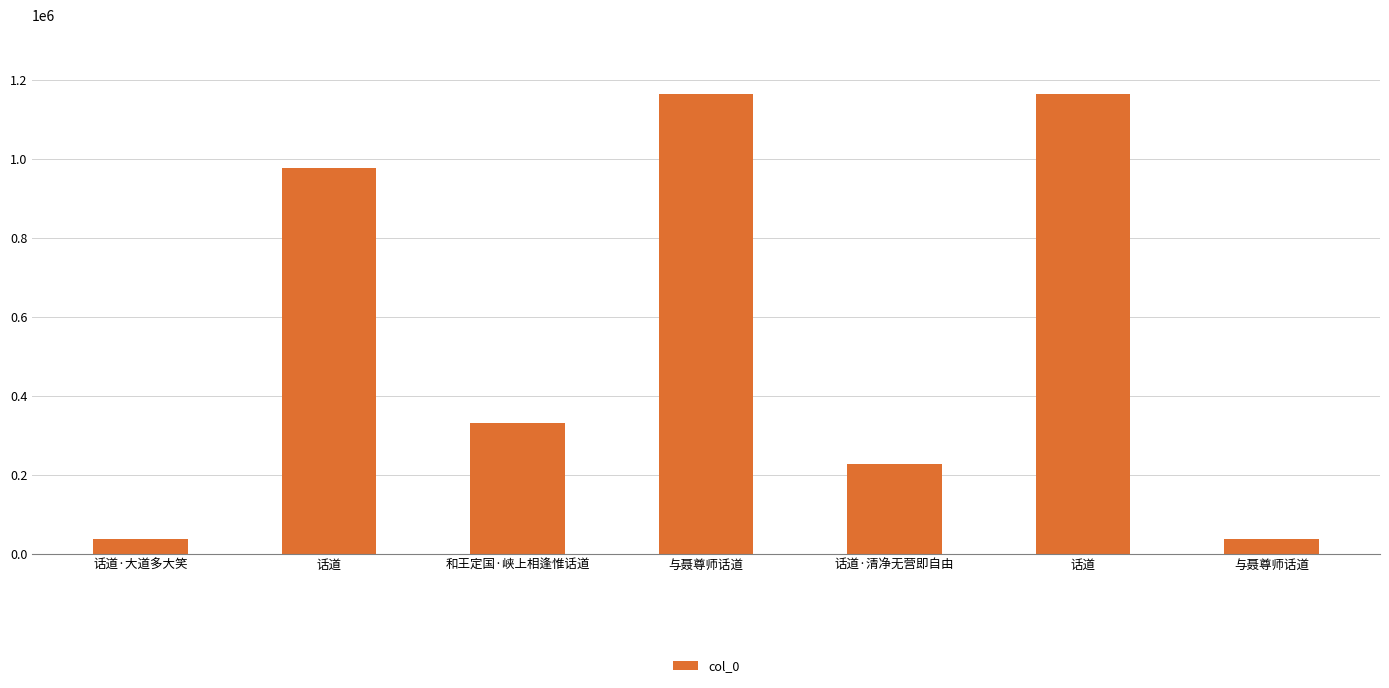

What is the difference between the maximum and minimum values?

1125600